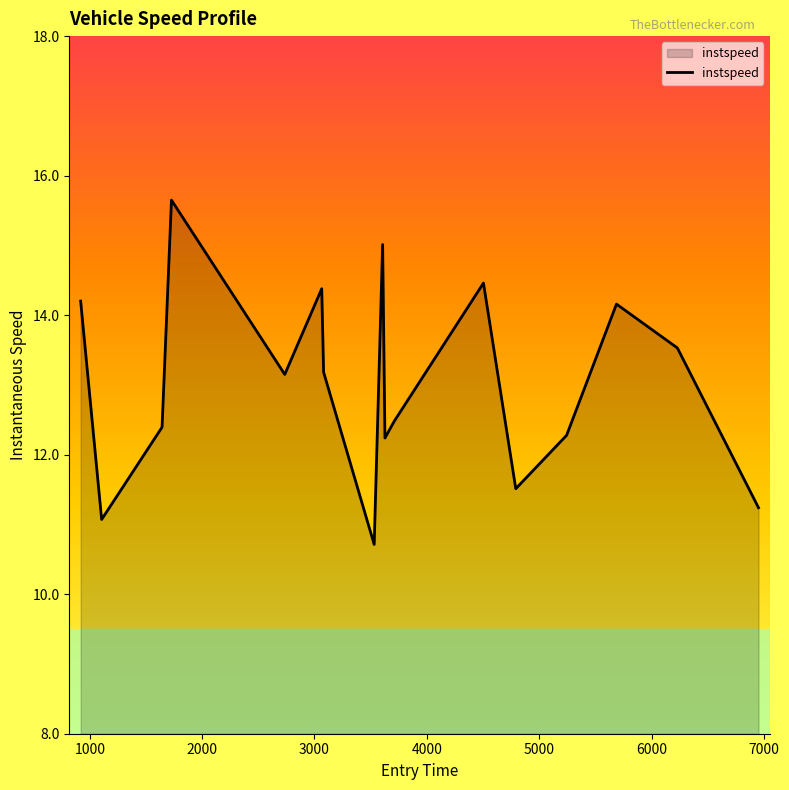

What is the smallest value displayed?

10.7